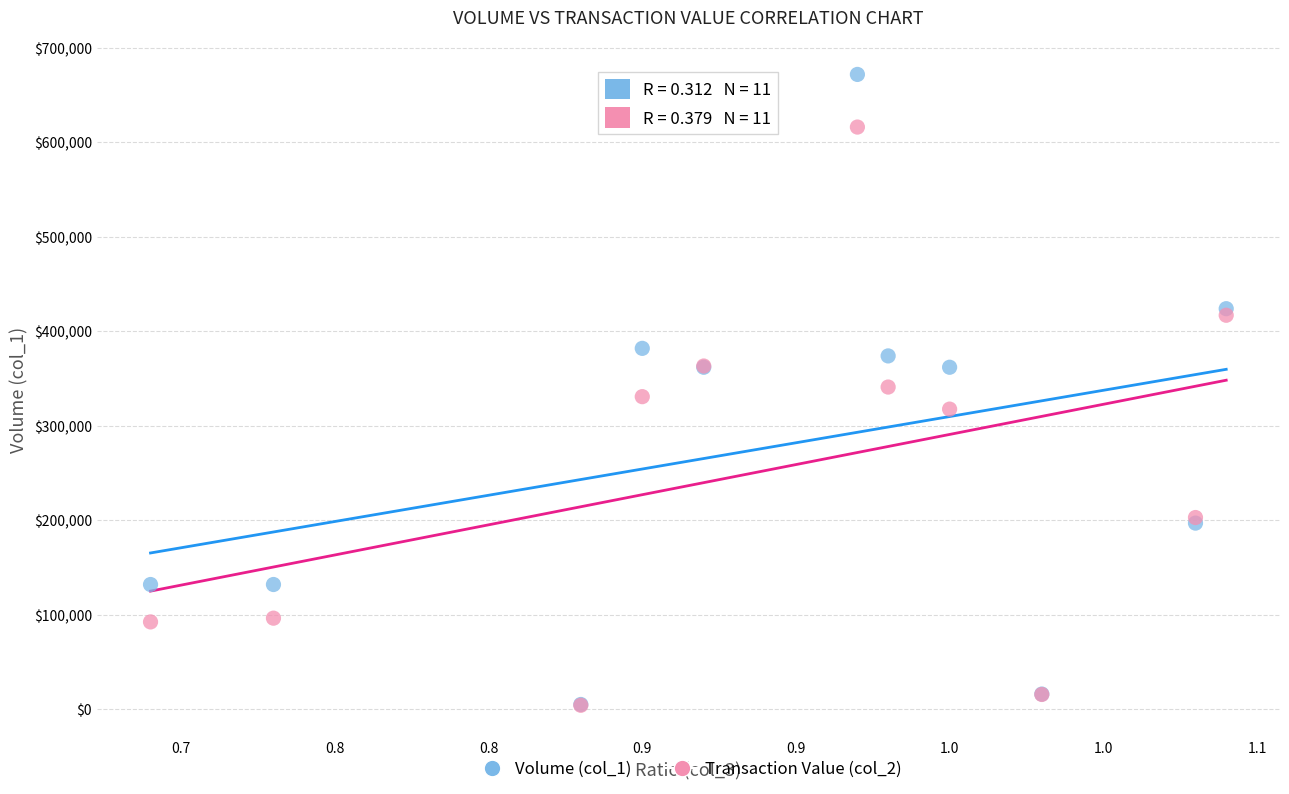

What are all the series names shown in the legend?

Volume (col_1), Transaction Value (col_2)